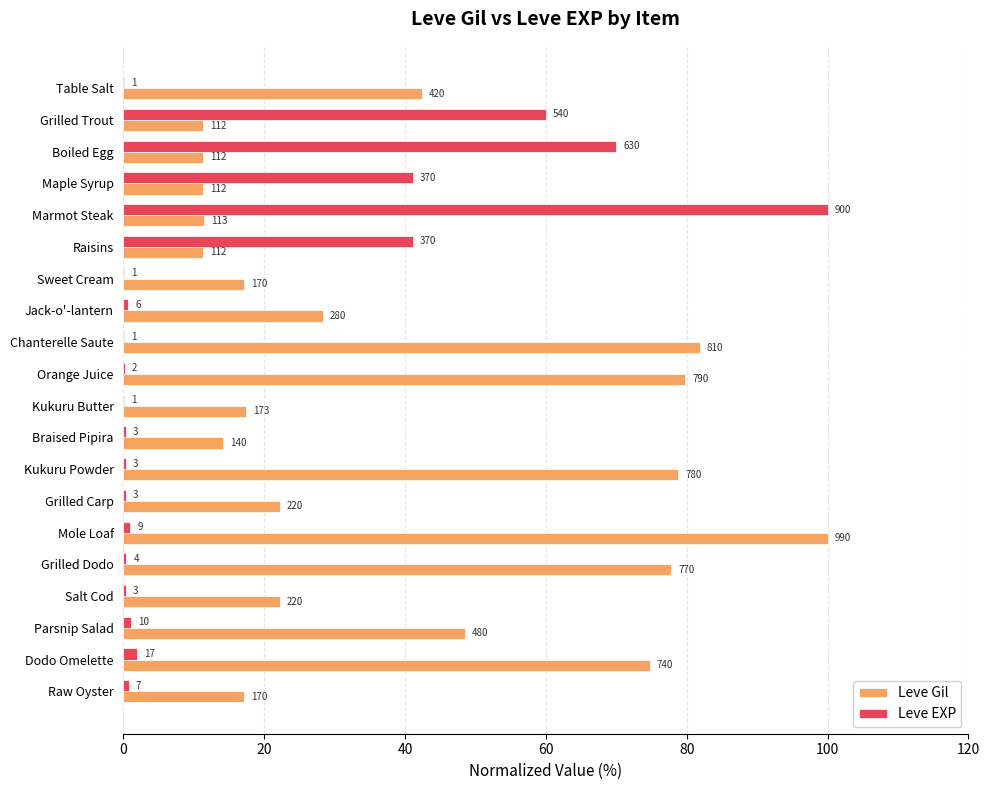

What are all the series names shown in the legend?

Leve Gil, Leve EXP